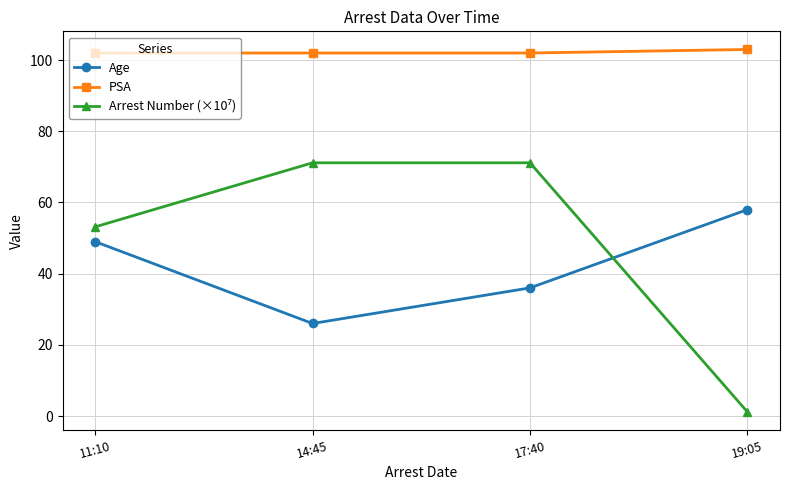

True or false: Age and PSA intersect in this chart.

False